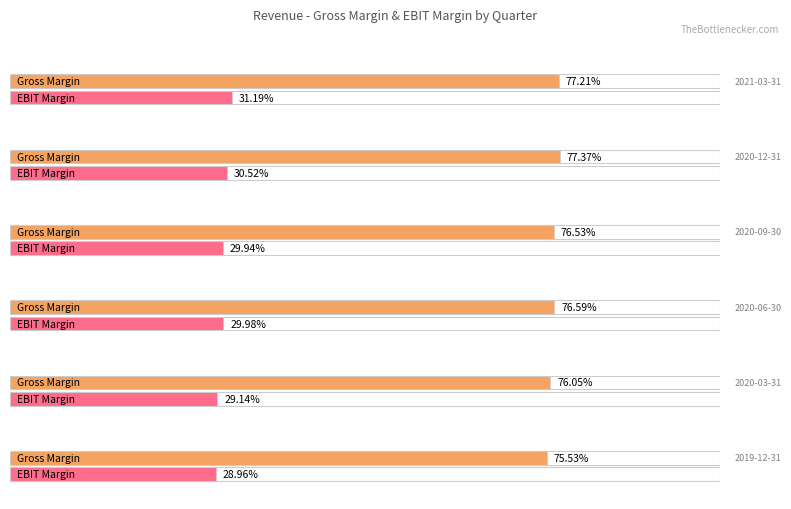

At which category does the chart reach its minimum across all series?

2019-12-31